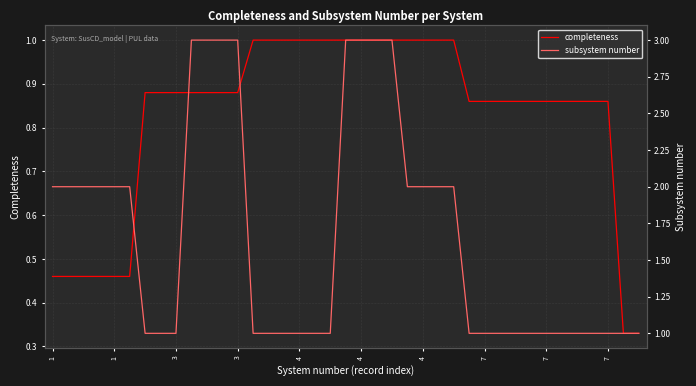

Count the completeness values in the range 0 to 1.

39